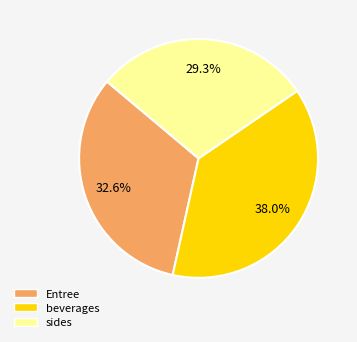

How many slices are in this pie chart?

3